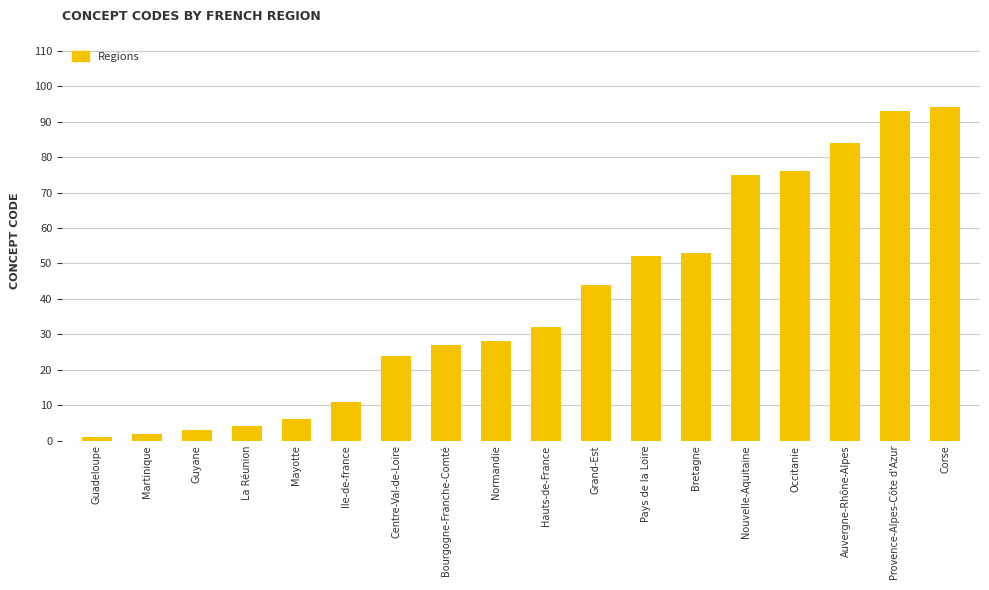

How many categories are shown in the chart?

18